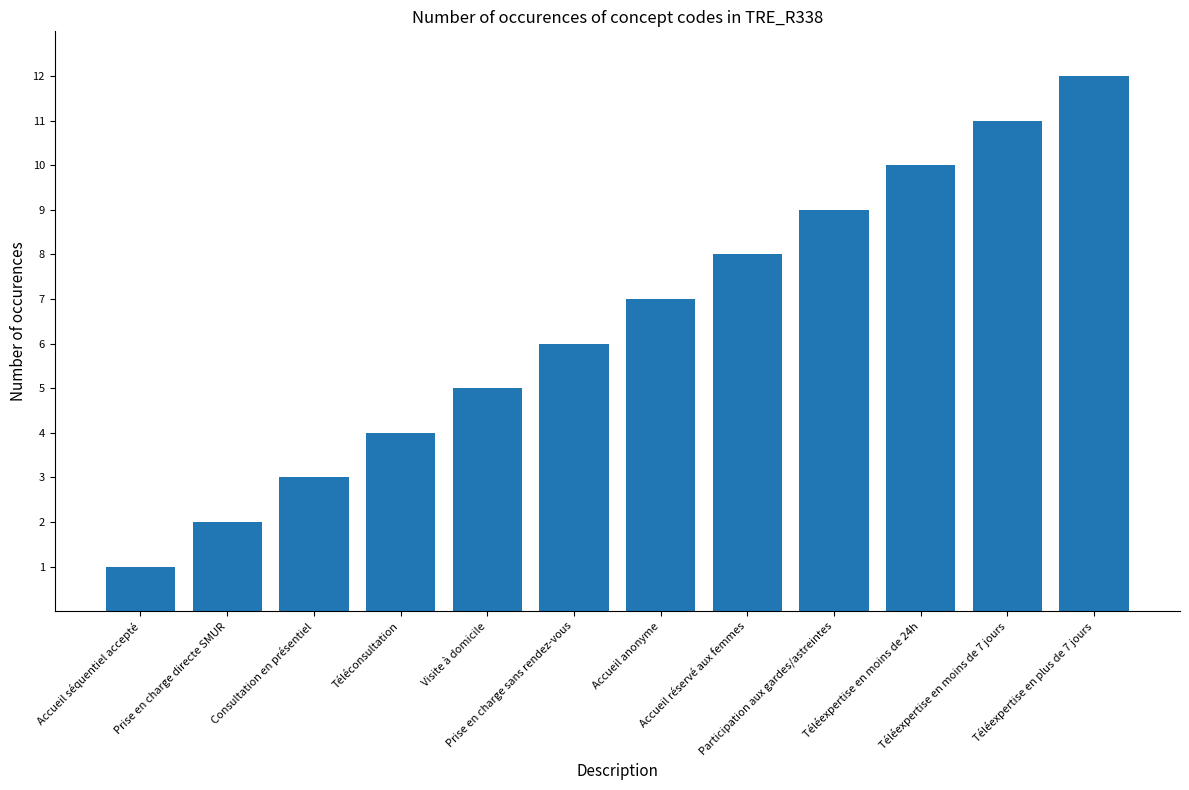

Rank the categories by value from lowest to highest.

Accueil séquentiel accepté, Prise en charge directe SMUR, Consultation en présentiel, Téléconsultation, Visite à domicile, Prise en charge sans rendez-vous, Accueil anonyme, Accueil réservé aux femmes, Participation aux gardes/astreintes, Téléexpertise en moins de 24h, Téléexpertise en moins de 7 jours, Téléexpertise en plus de 7 jours